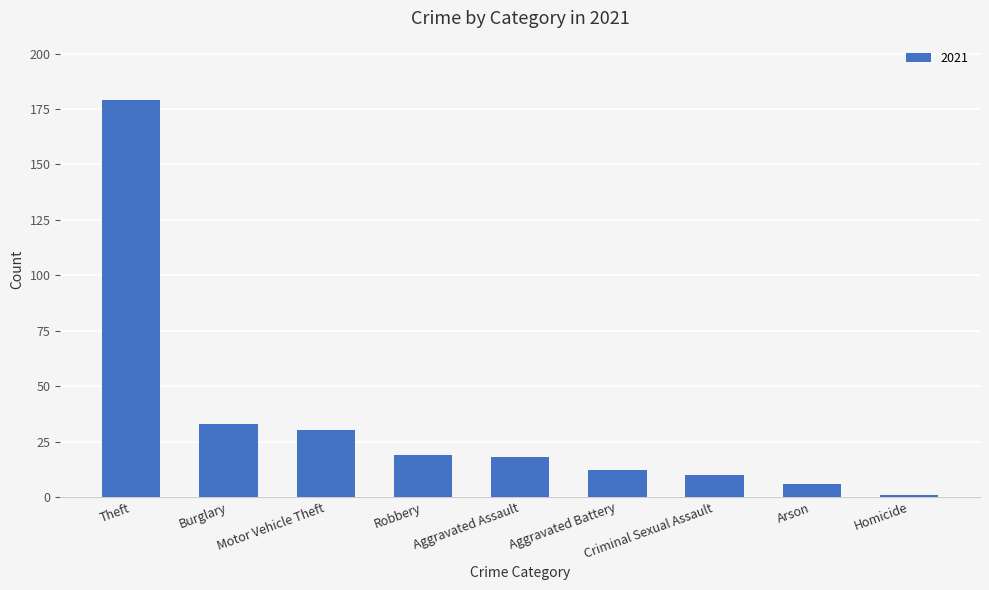

Reading left to right, list all the values displayed in this chart.

179	33	30	19	18	12	10	6	1